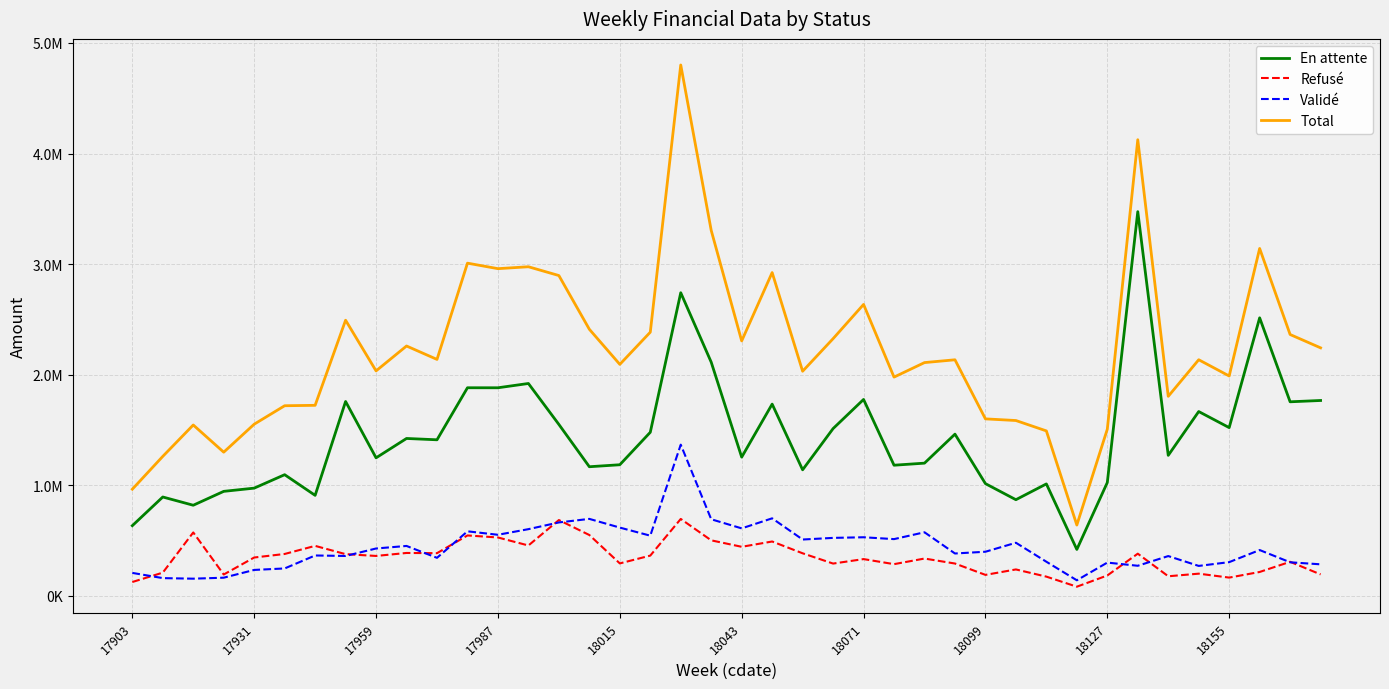

Does the chart display data point markers on the line(s)?

No